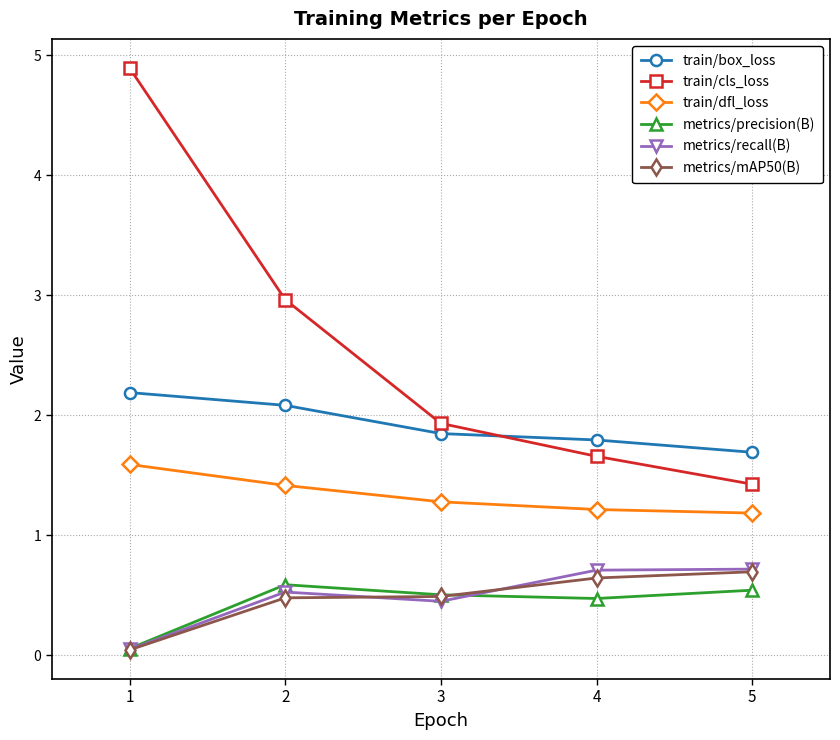

Read the train/box_loss value at 4.

1.8